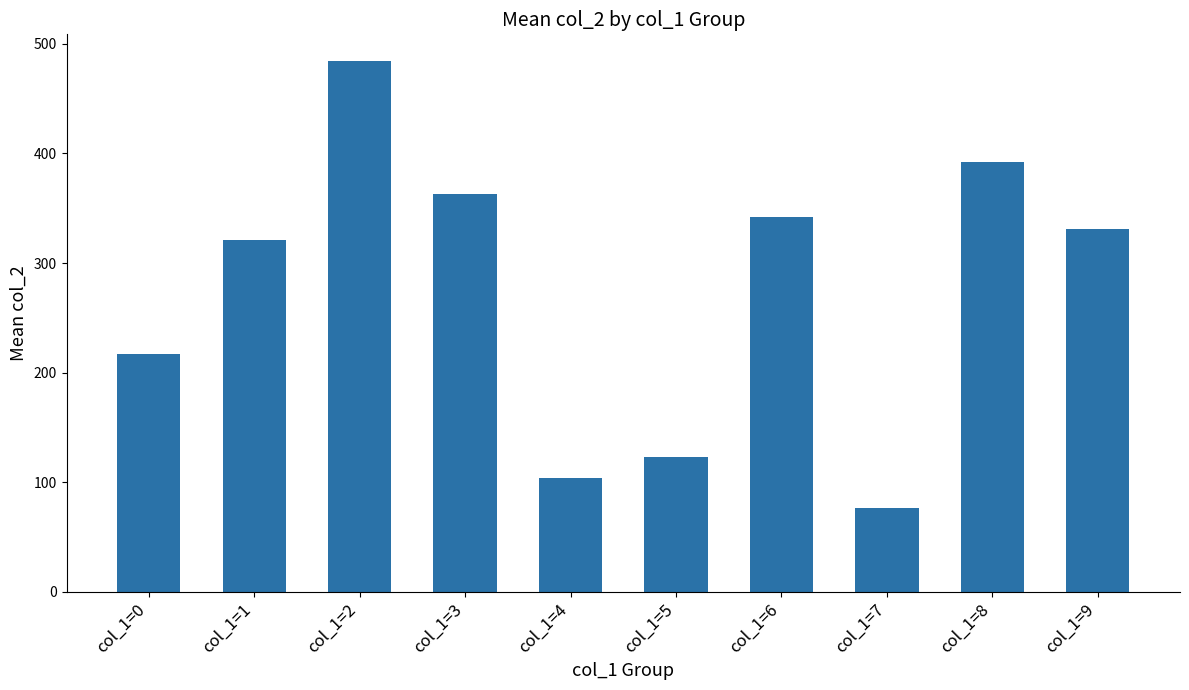

Which has a higher value, col_1=0 or col_1=7?

col_1=0